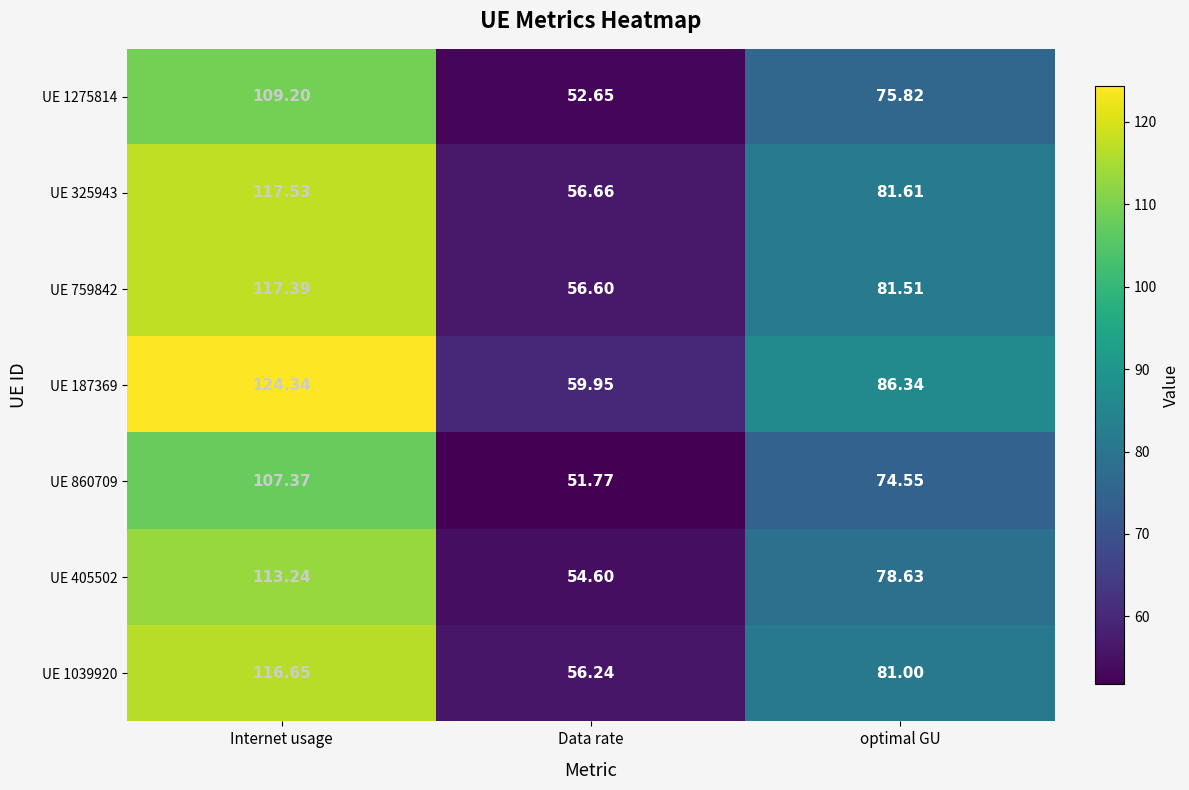

Which series changed the most between Data rate and optimal GU?

UE 187369